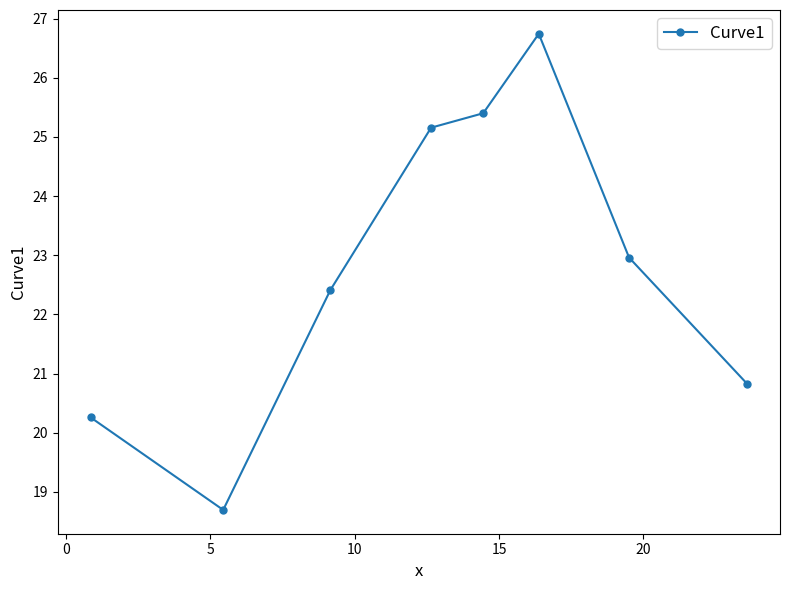

What is the value of the 5th point from the left?

25.4